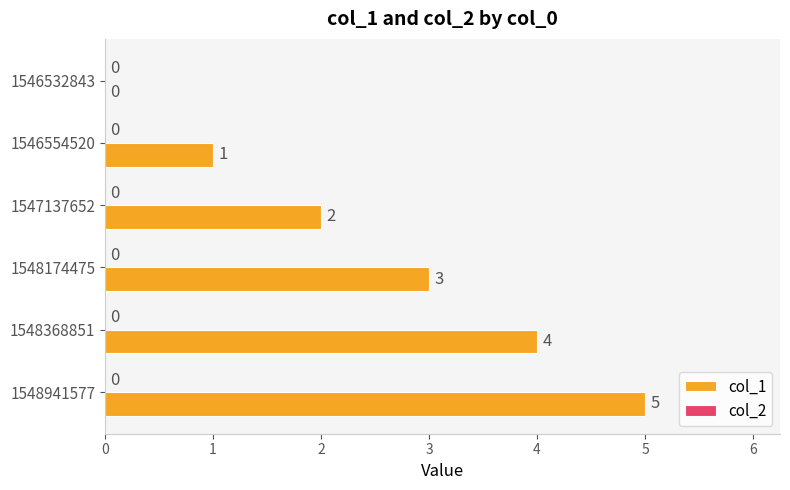

How many values are between 1 and 4?

4